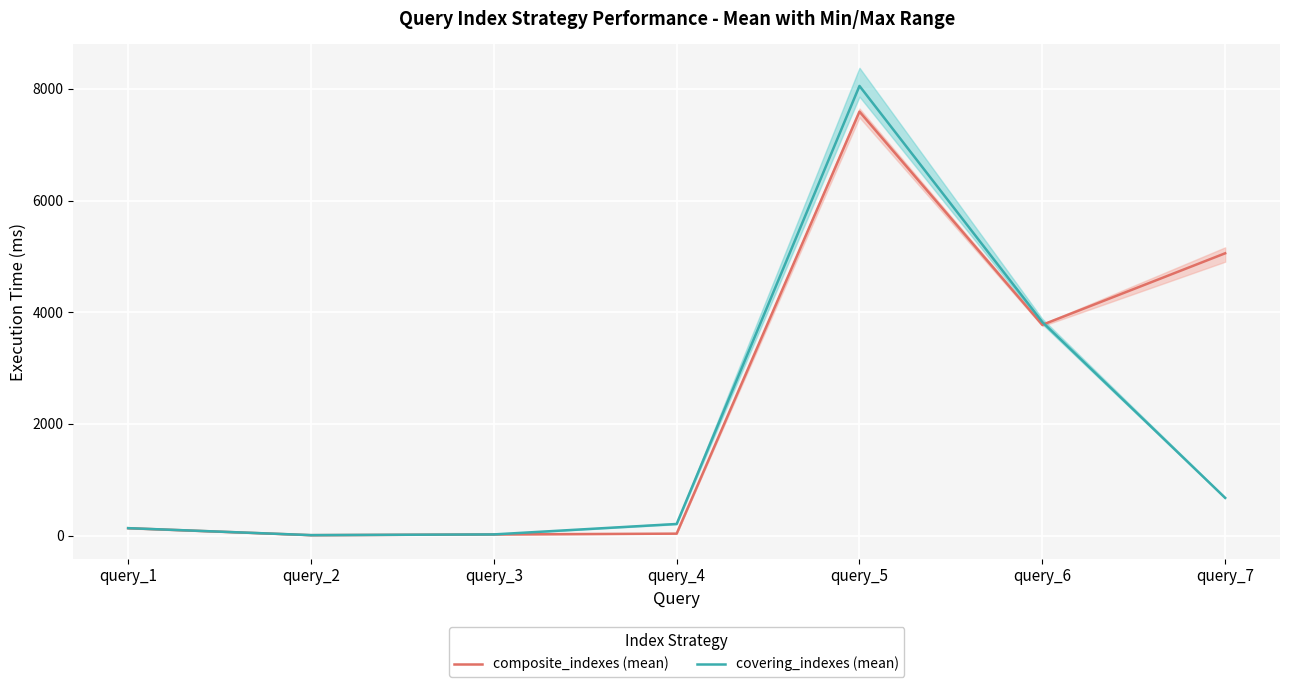

At how many categories does at least one series exceed 3659?

3